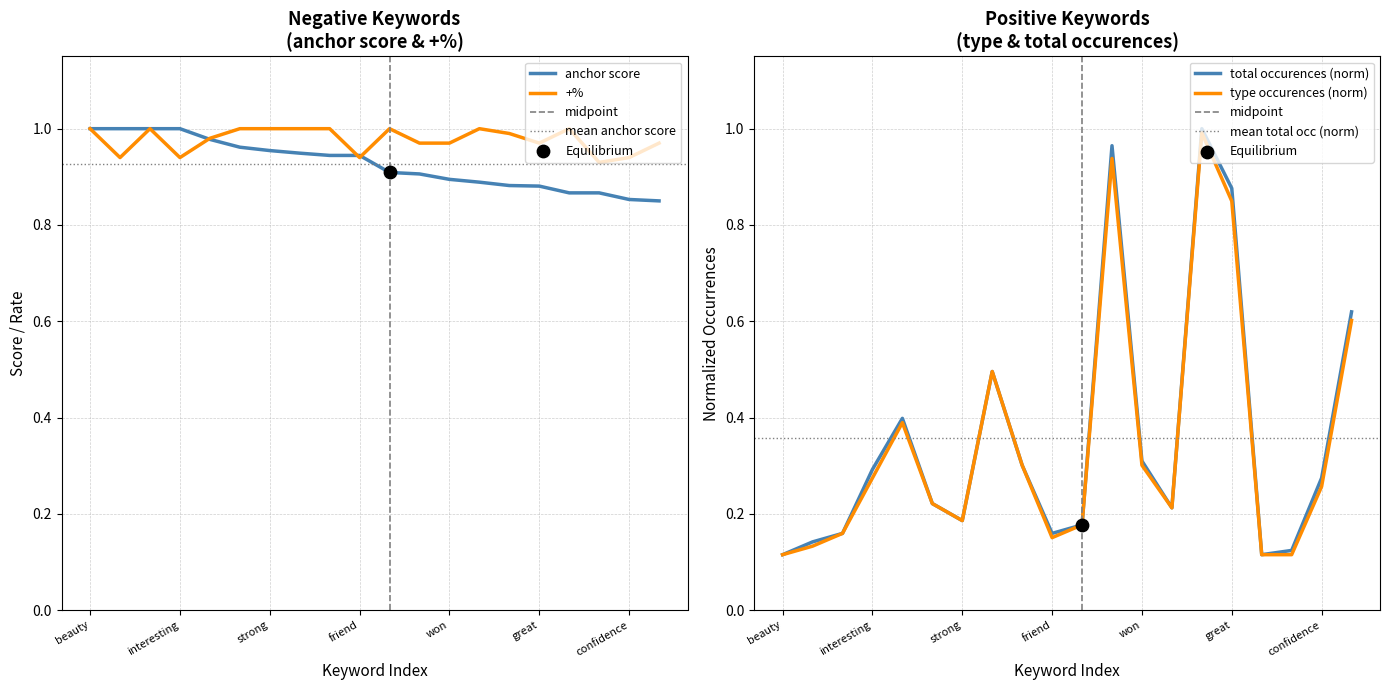

What is the total value across all series at won?

2.5